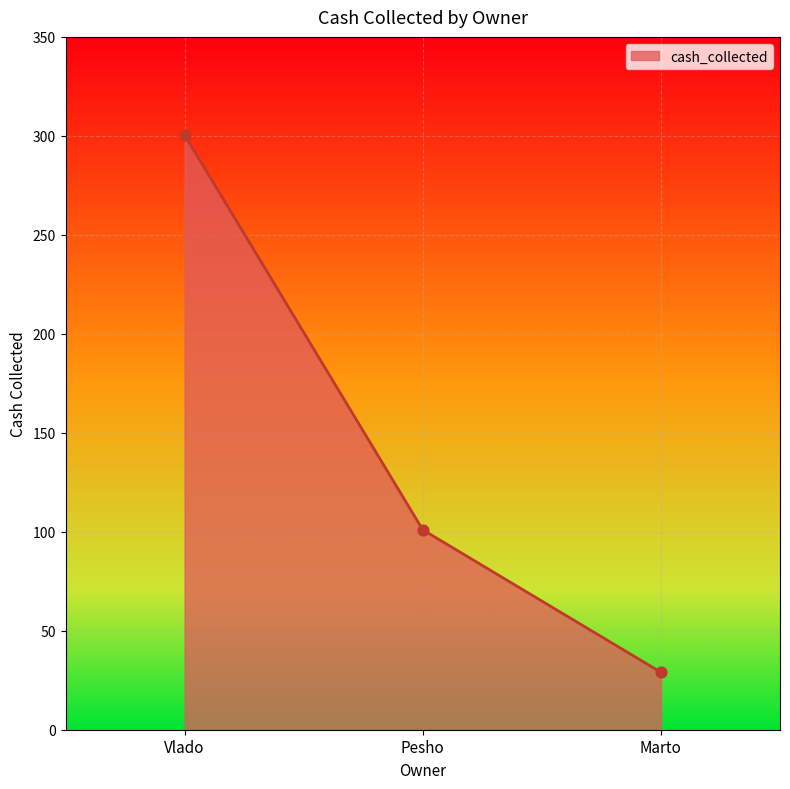

Between Pesho and Marto, which is larger?

Pesho